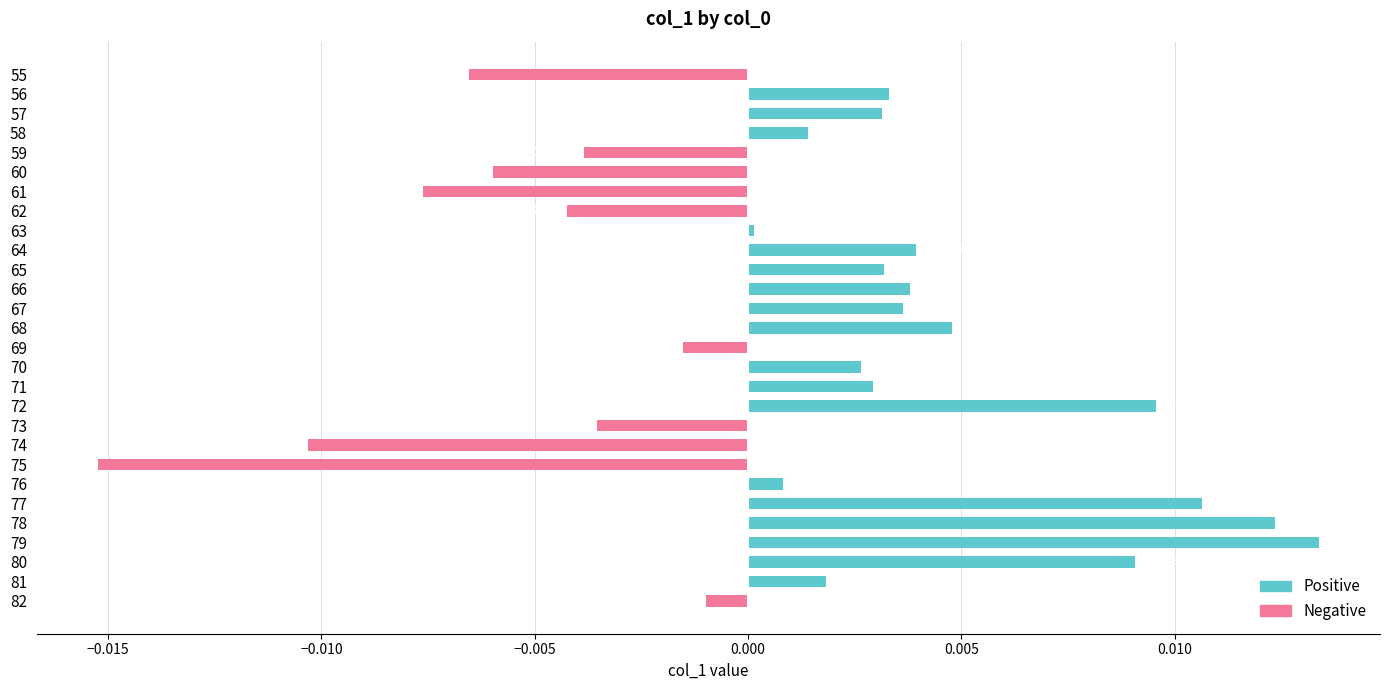

The Positive series shows 0.0 at 77. True or false?

False